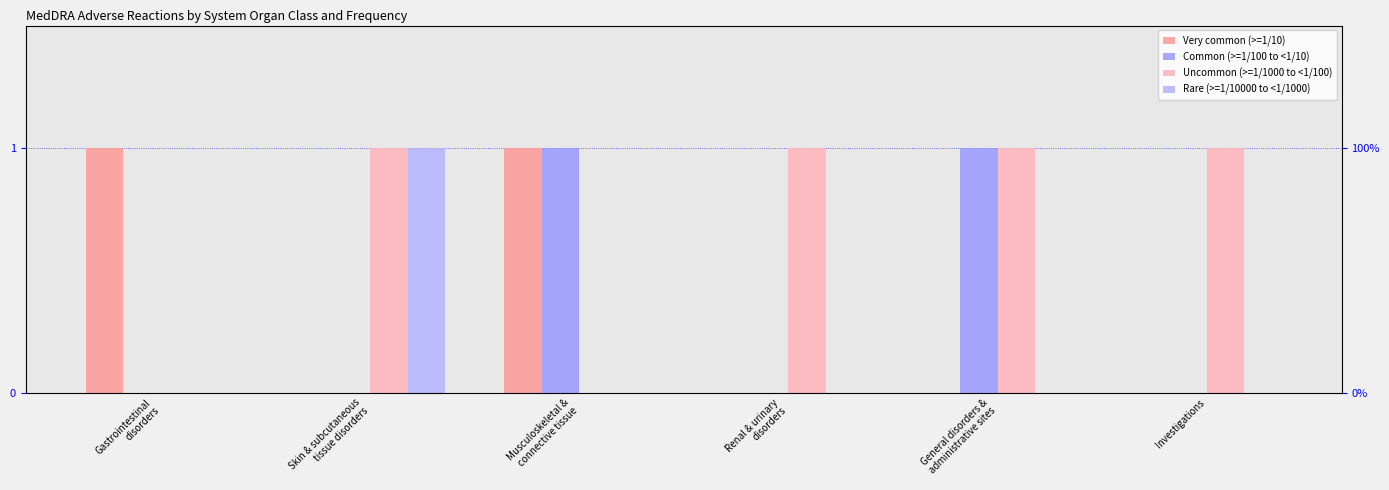

What position from the right is Gastrointestinal
disorders?

6